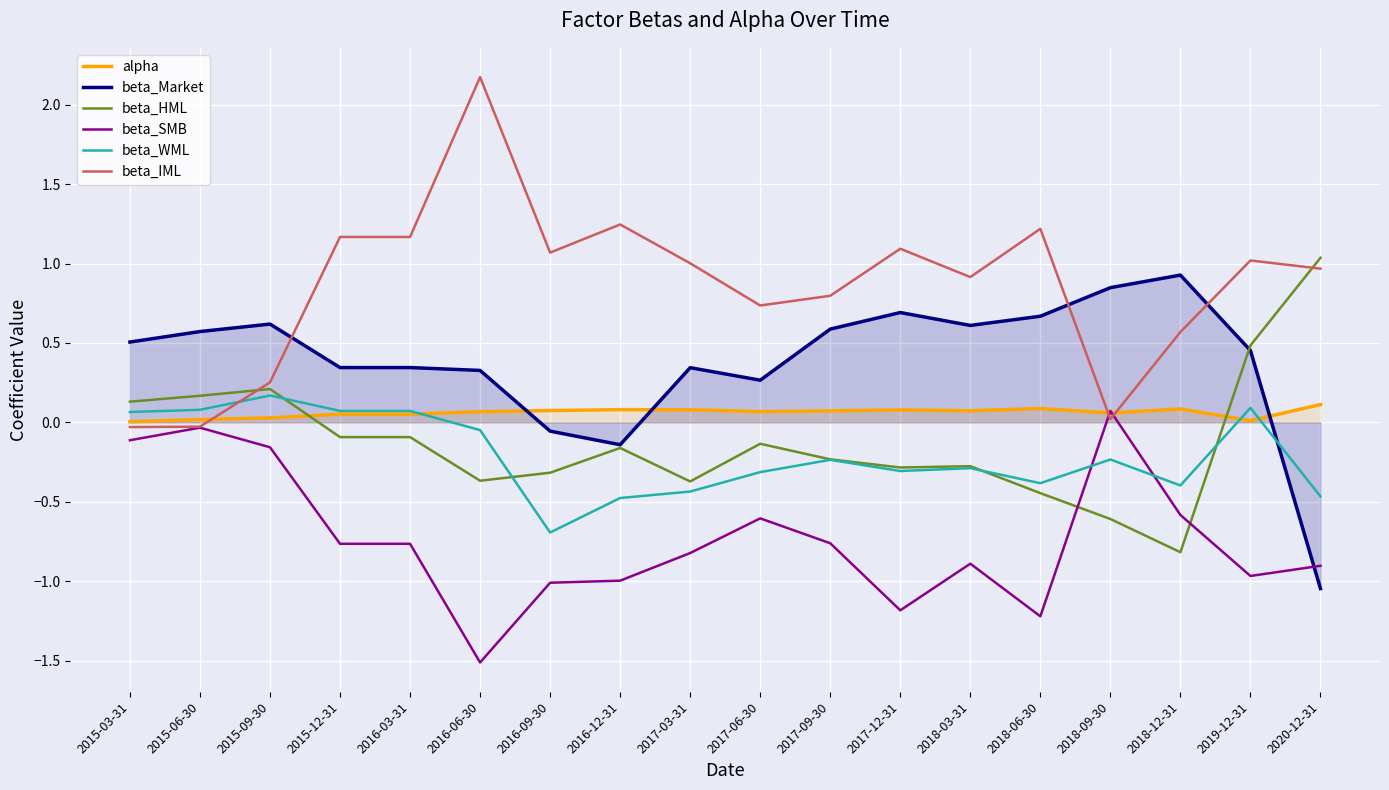

Read the beta_HML value at 2018-09-30.

-0.6